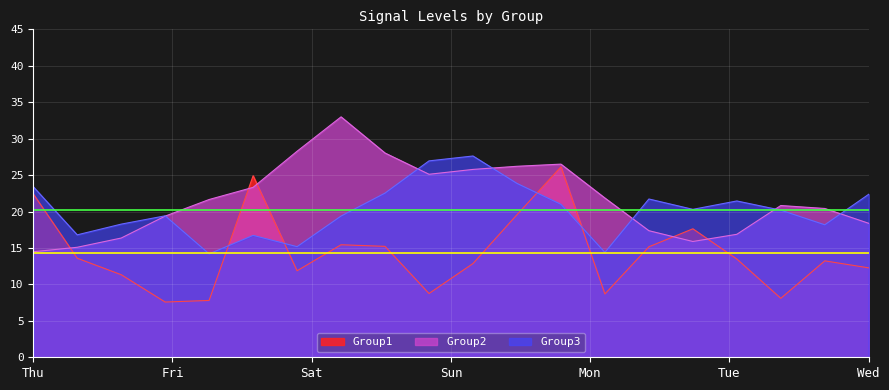

Count the number of data series in this chart.

3